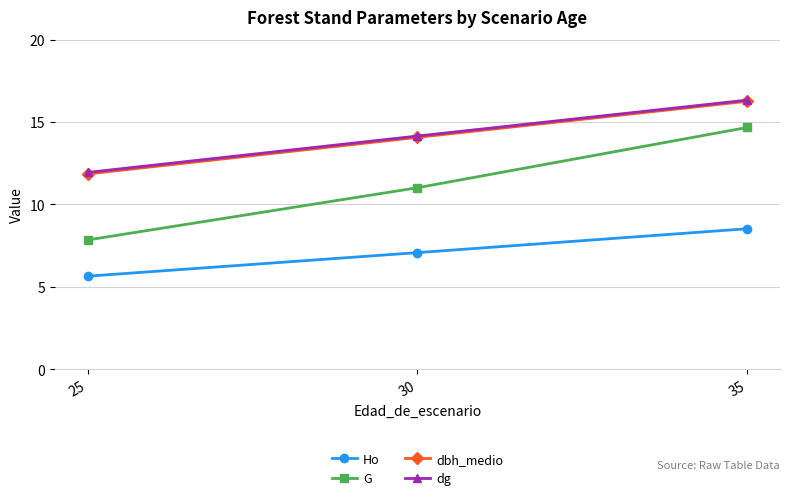

At how many categories does at least one series exceed 13?

2